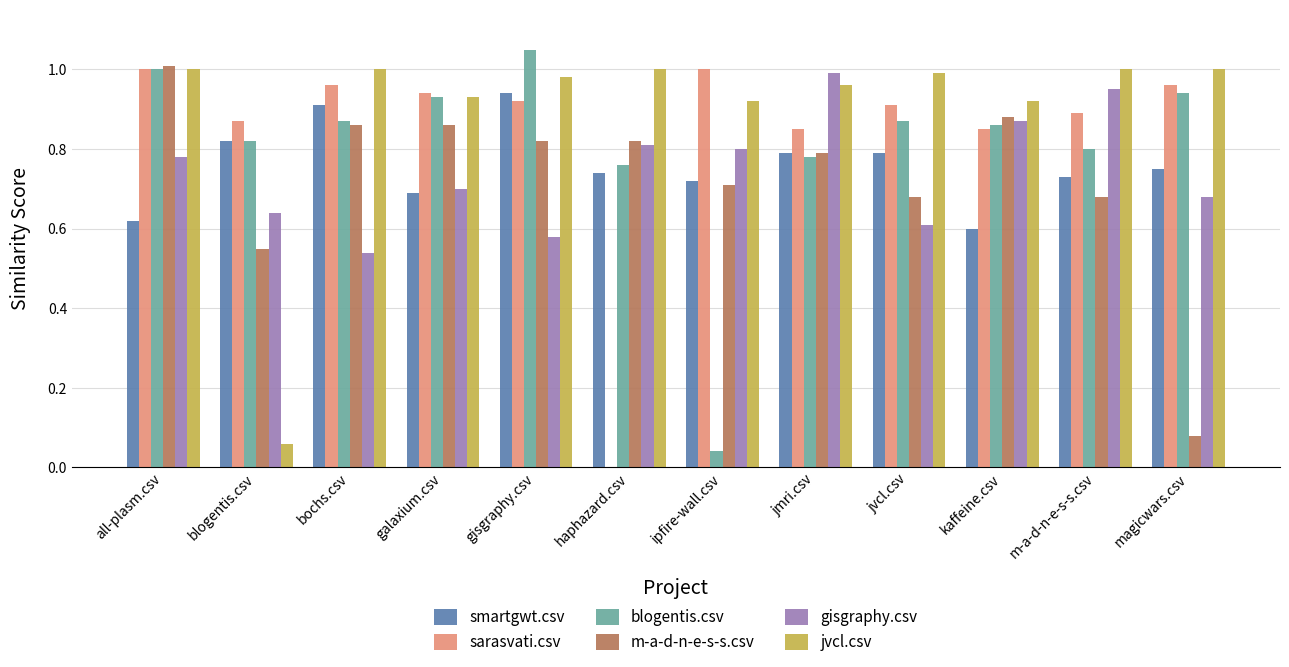

Is the value of jvcl.csv at kaffeine.csv greater than the value of blogentis.csv at kaffeine.csv?

Yes